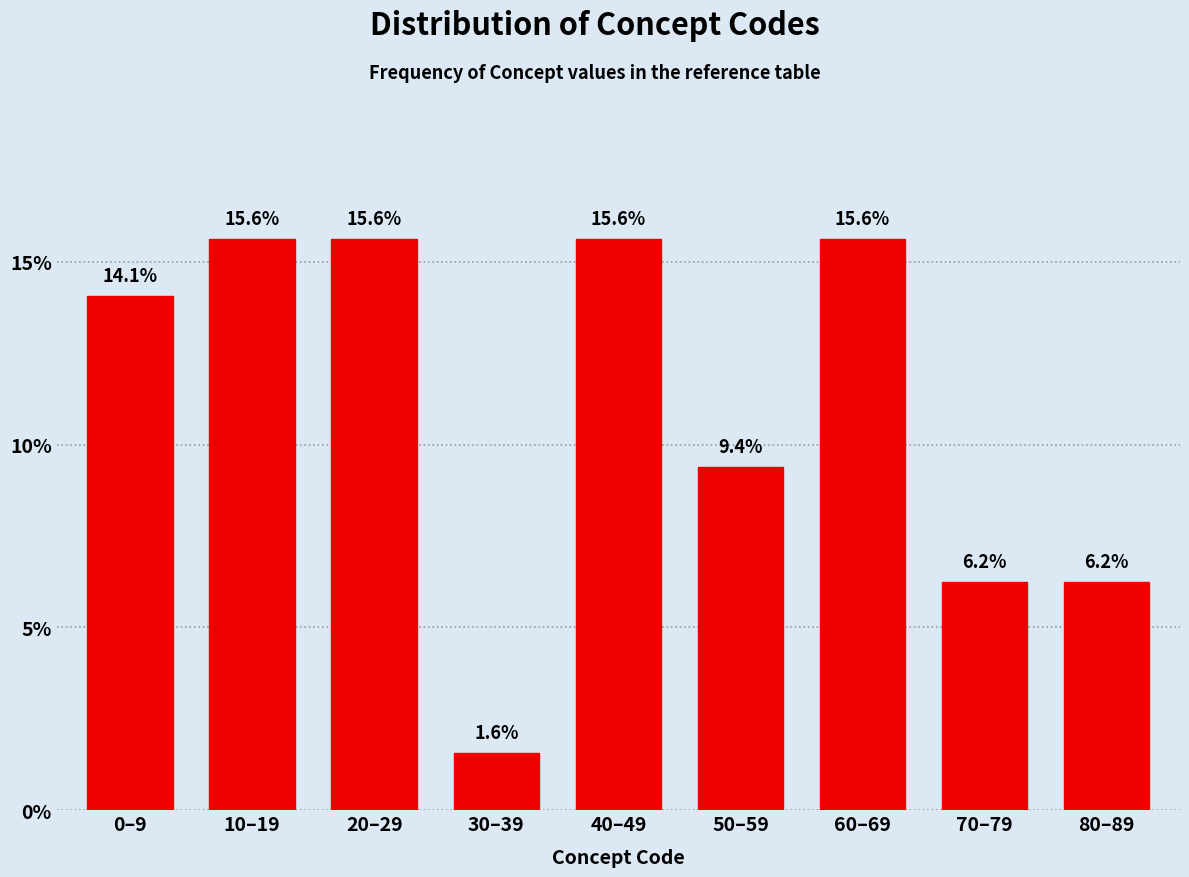

True or false: the data shows 15.6 at 40–49.

True